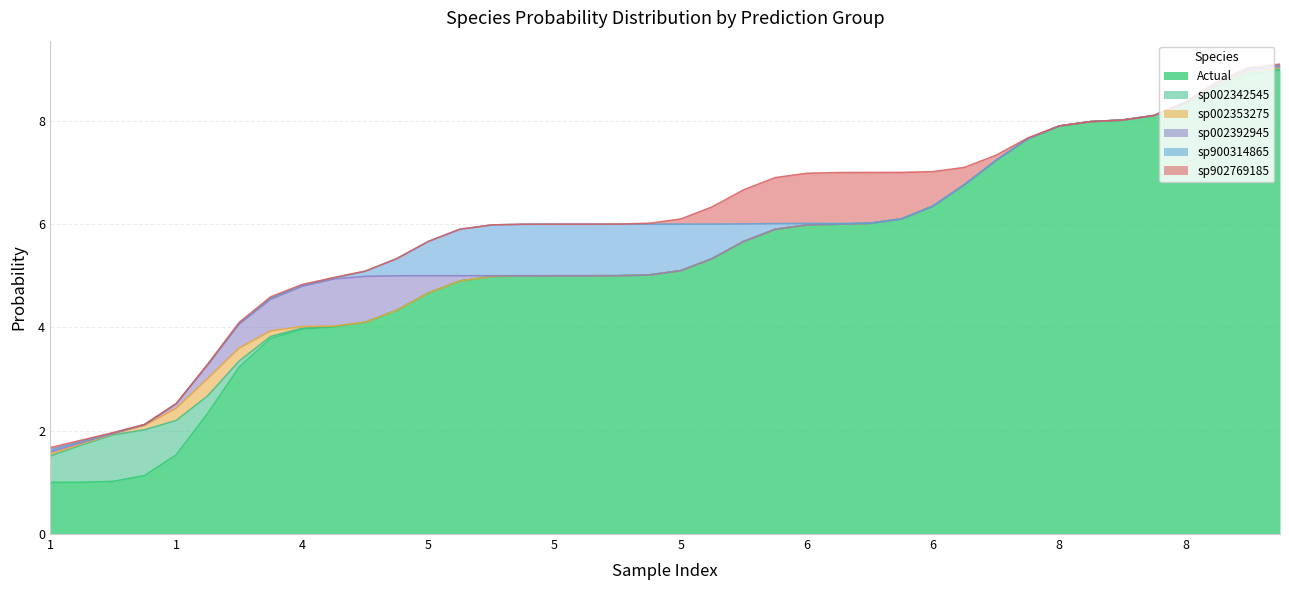

Which series has the widest spread of values?

actual